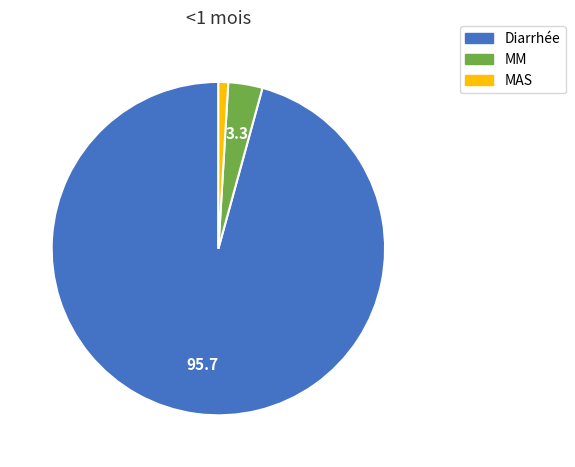

True or false: MAS accounts for 11% of the total.

False